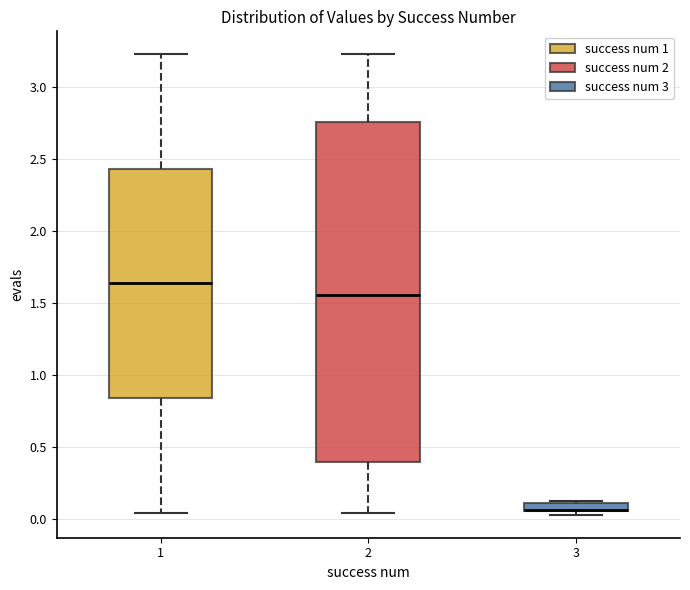

Comparing the boxes themselves (not the whiskers), which one is the tallest?

2